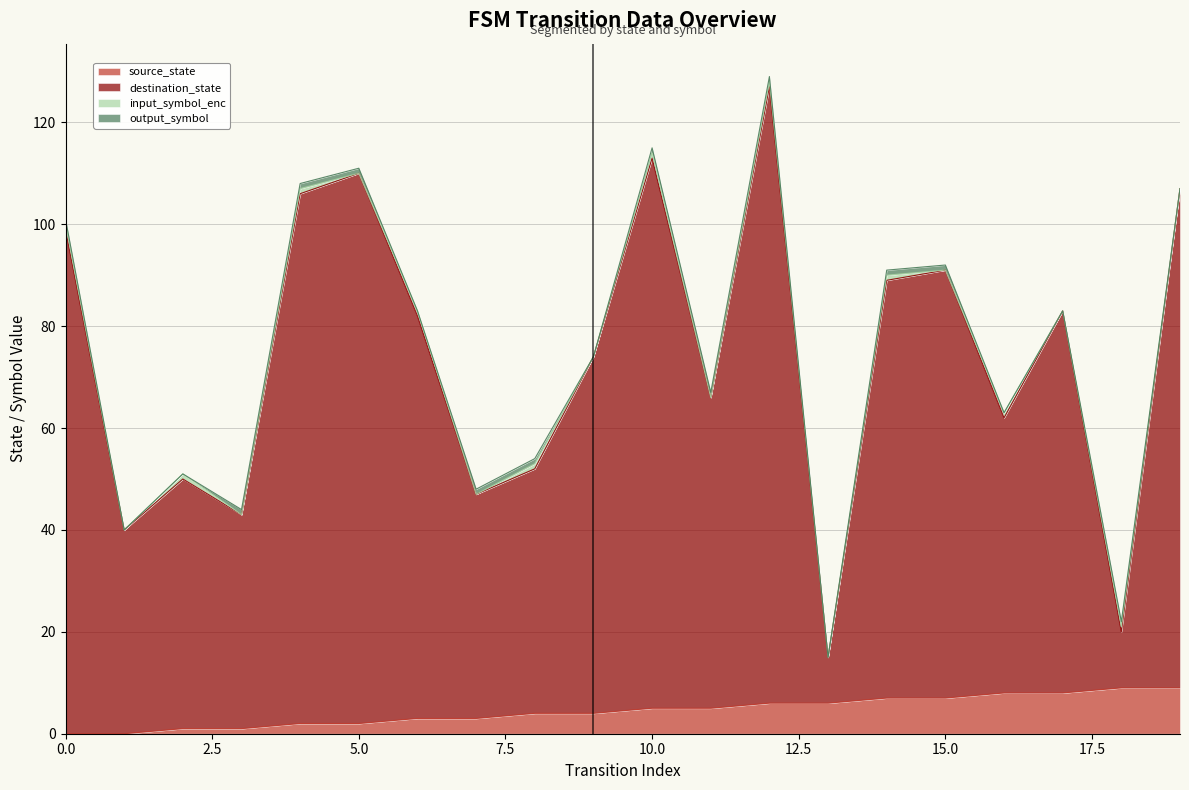

Rank the categories by destination_state value from lowest to highest.

13, 18, 1, 3, 7, 2, 8, 16, 11, 9, 6, 17, 14, 15, 0, 4, 19, 5, 10, 12